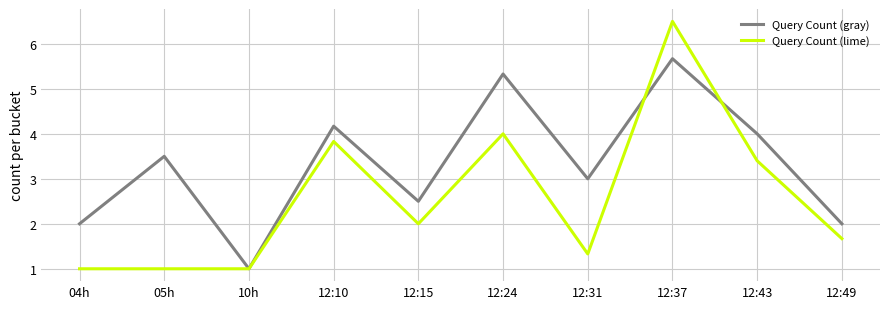

What is the sum of the Query Count (lime) values at 10h and 12:24?

5.0